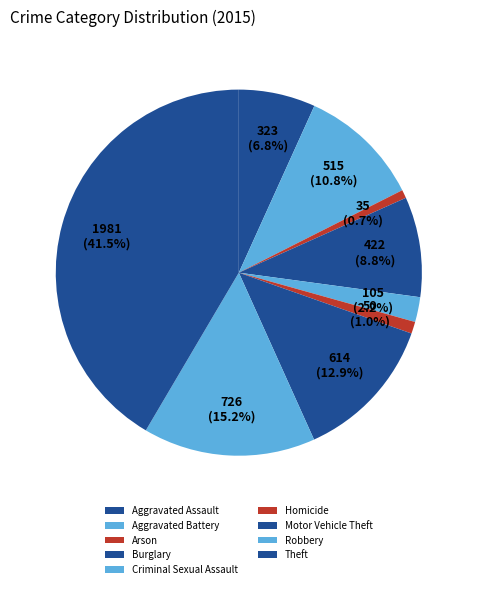

How many segments does this pie chart have?

9